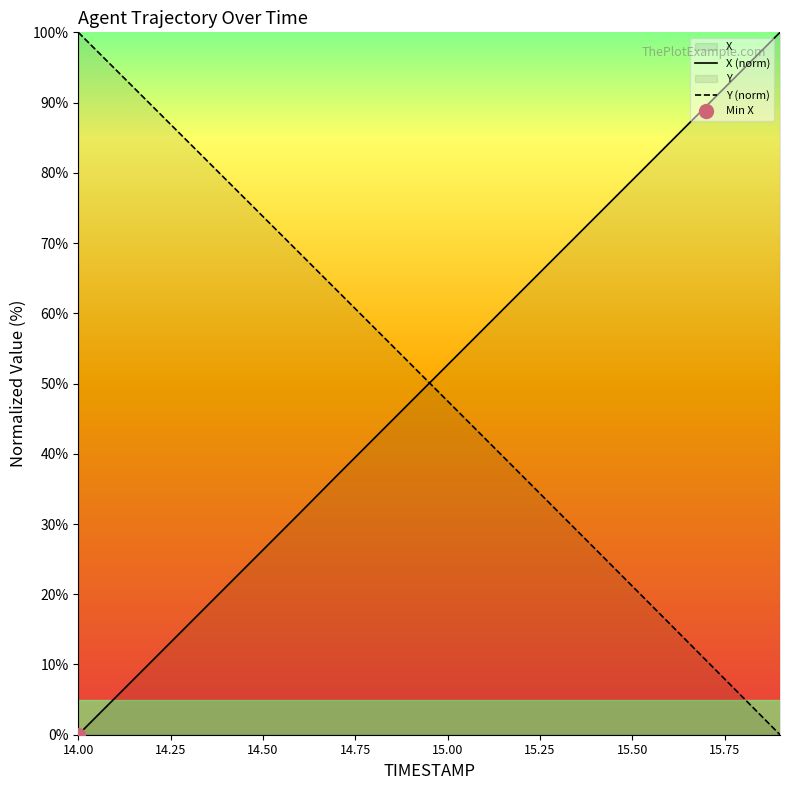

What is the spread (max minus min) of values at 15.5?

57.8